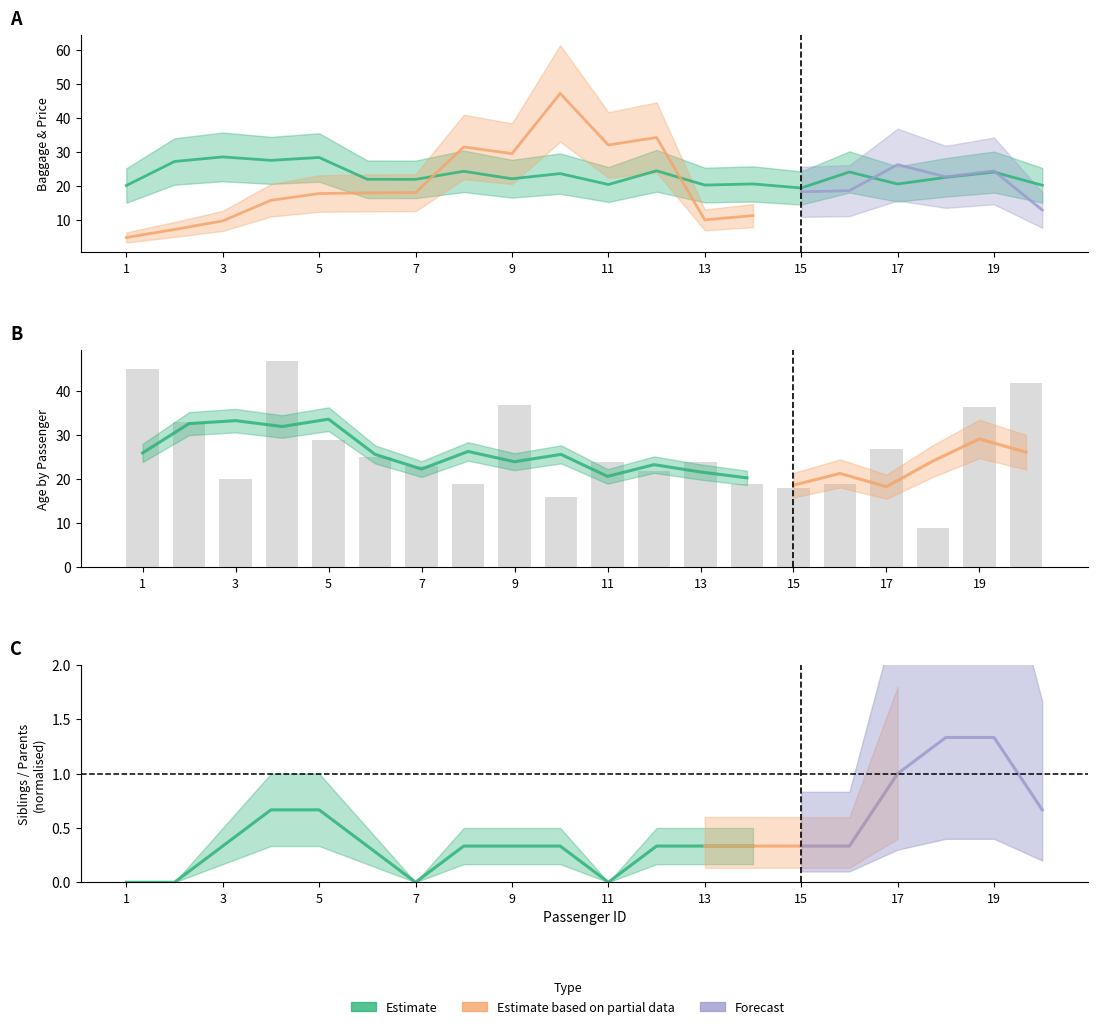

At which label does Age first exceed 24?

1